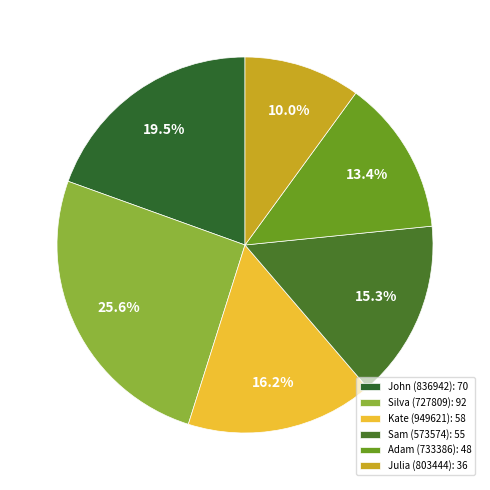

What is the change in value from John (836942) to Kate (949621)?

-12